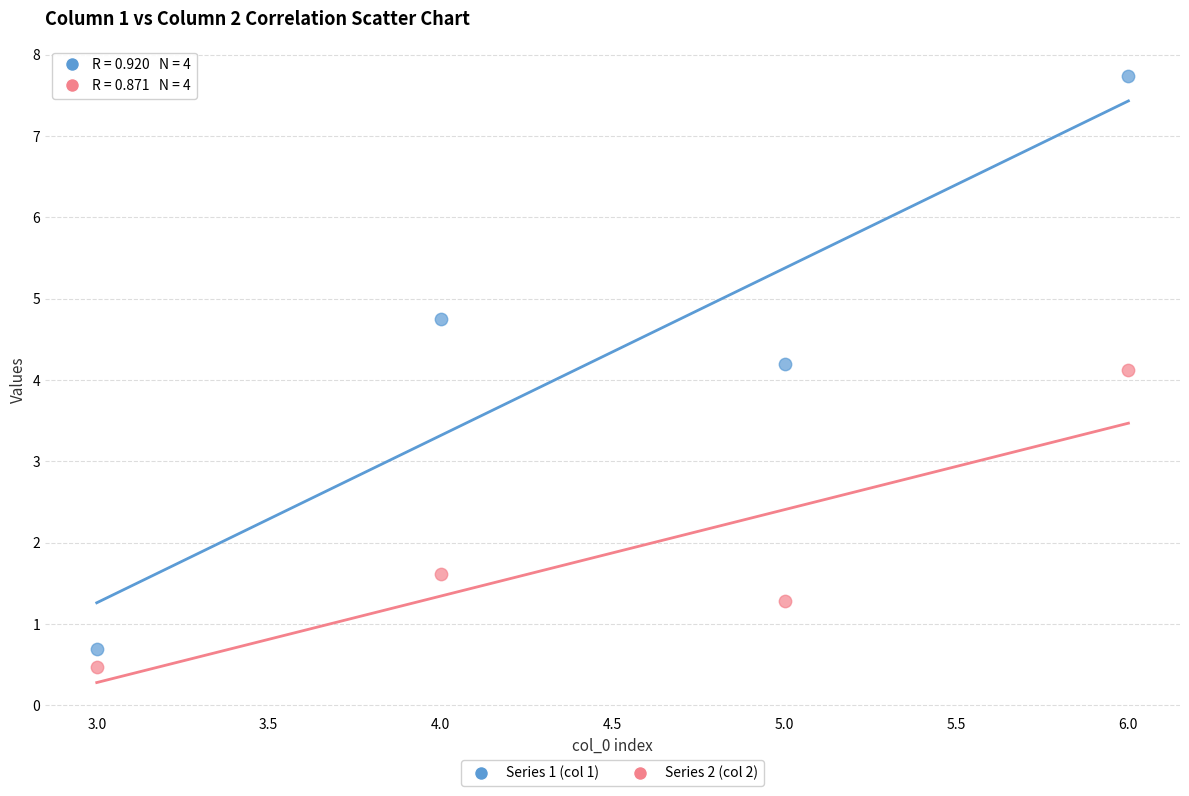

What are all the series names shown in the legend?

Series 1 (col 1), Series 2 (col 2)